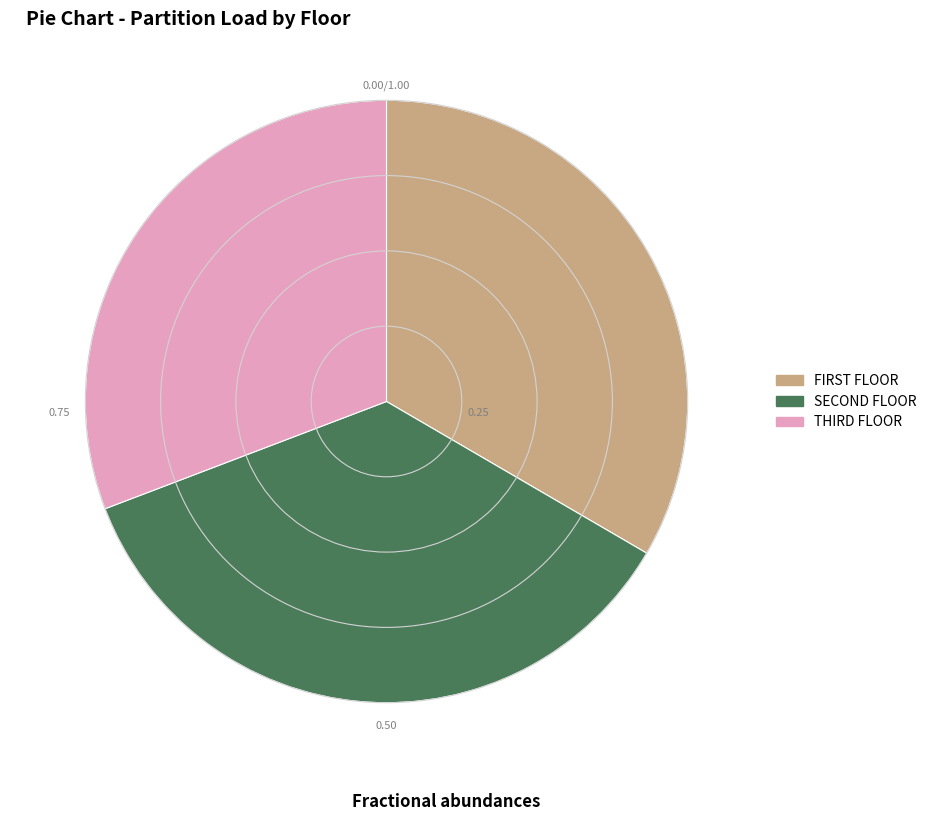

How many segments does this pie chart have?

3